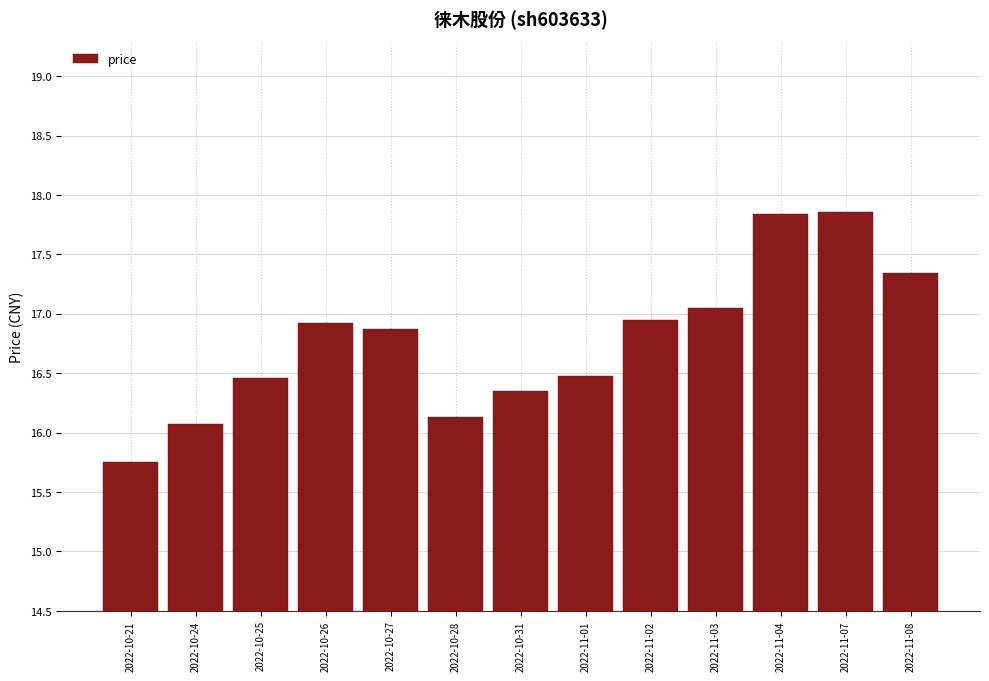

What is the label of the 9th bar from the right?

2022-10-27